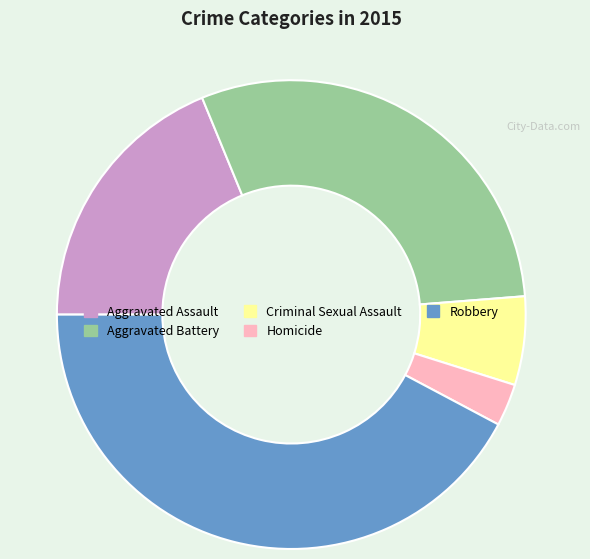

How many segments does this pie chart have?

5